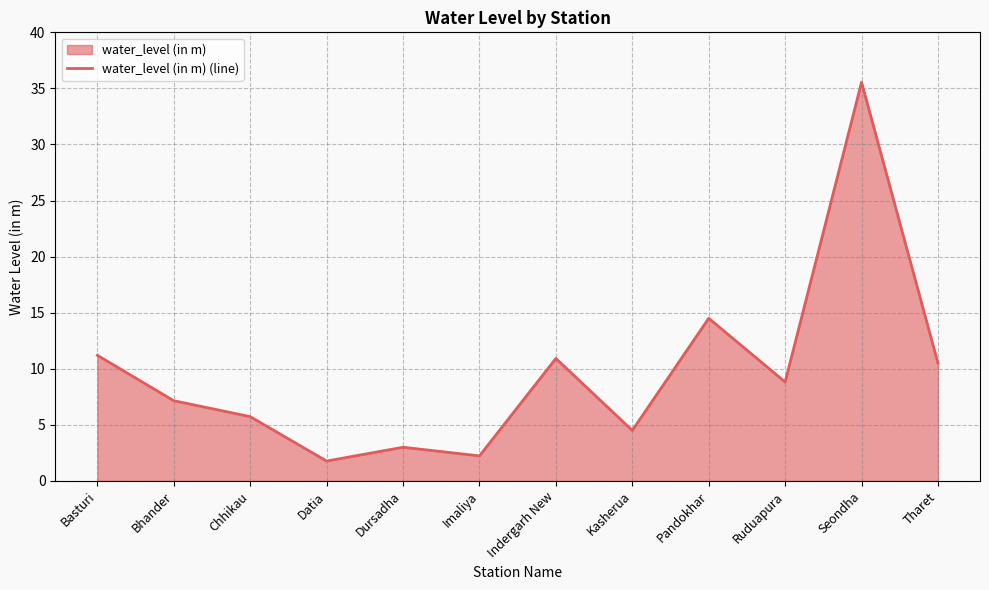

At which category does the data reach its first local peak?

Dursadha